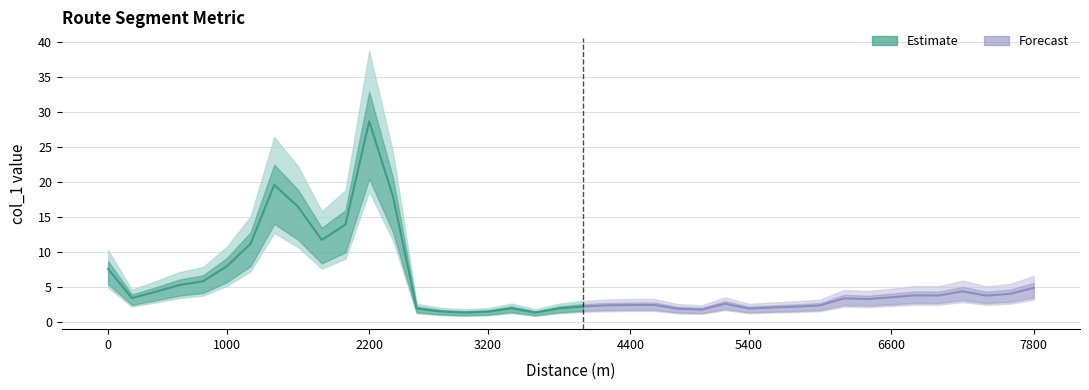

Between 7600 and 1400, which is larger?

1400